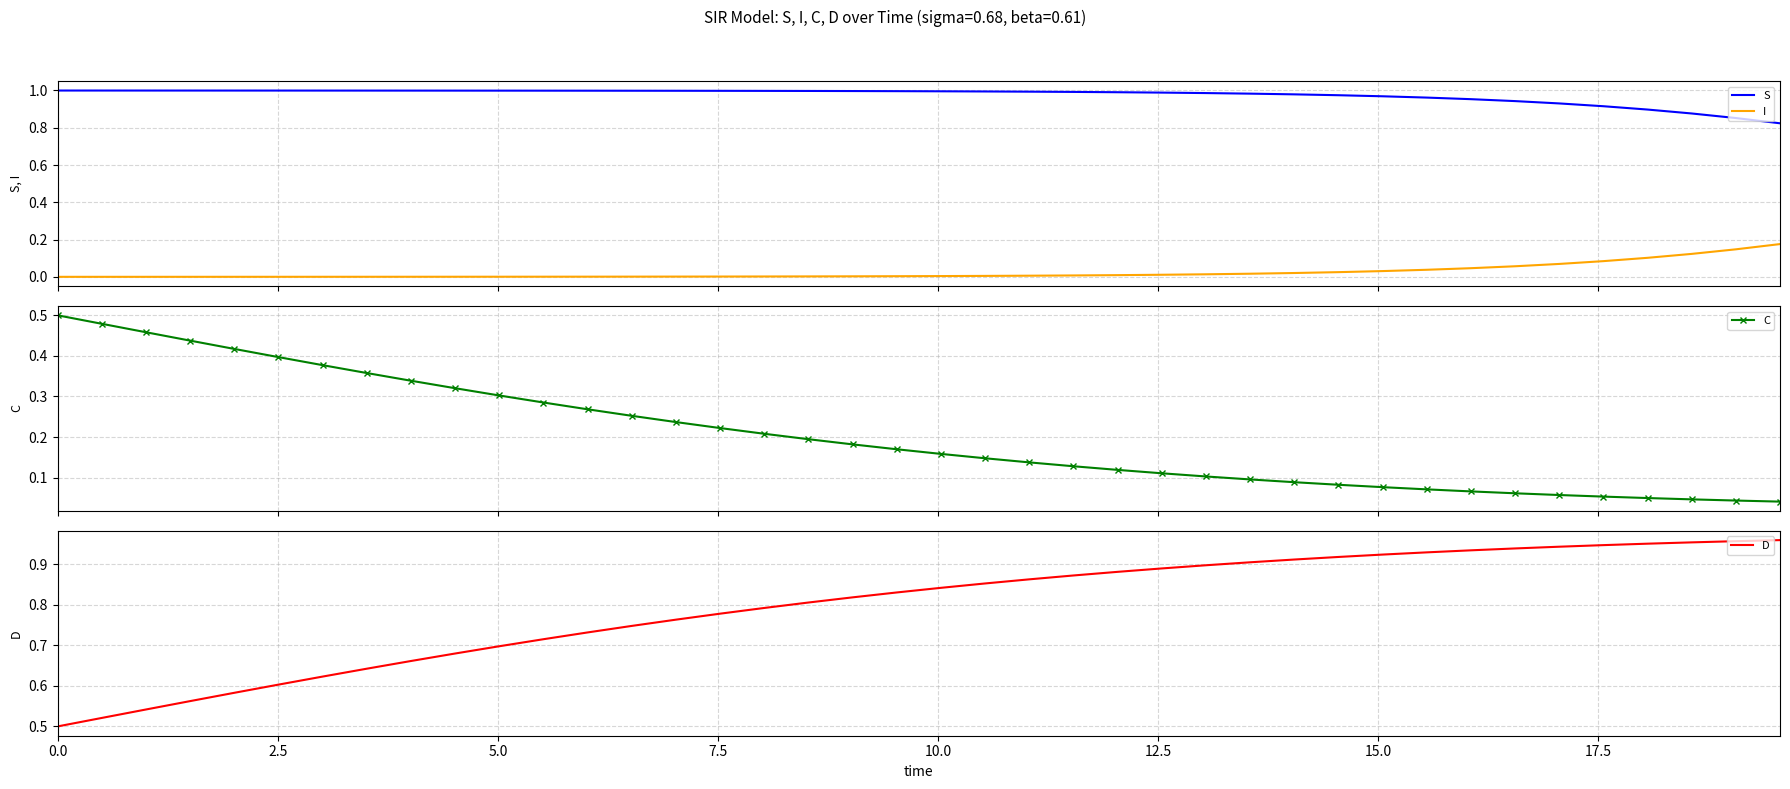

True or false: D has more than 2 interior local peaks.

False